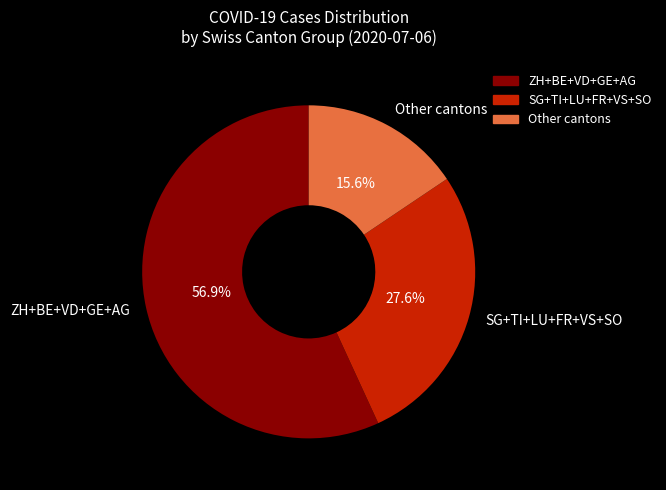

Which category has the biggest portion of the pie?

ZH+BE+VD+GE+AG